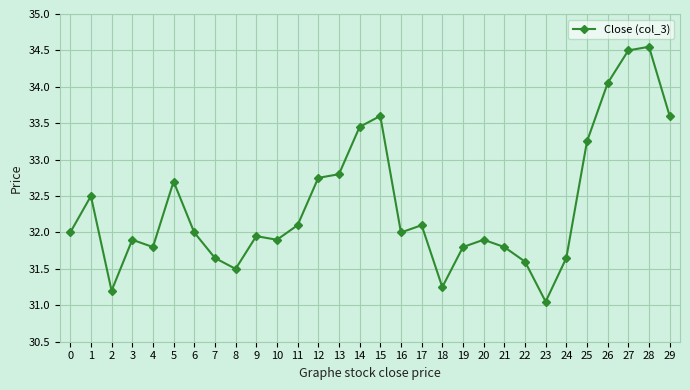

At which category does the chart reach its minimum across all series?

23